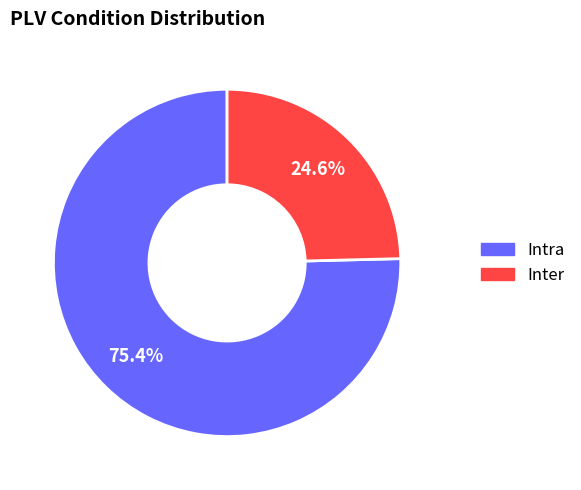

Is it true that Intra is 68% of the pie?

False